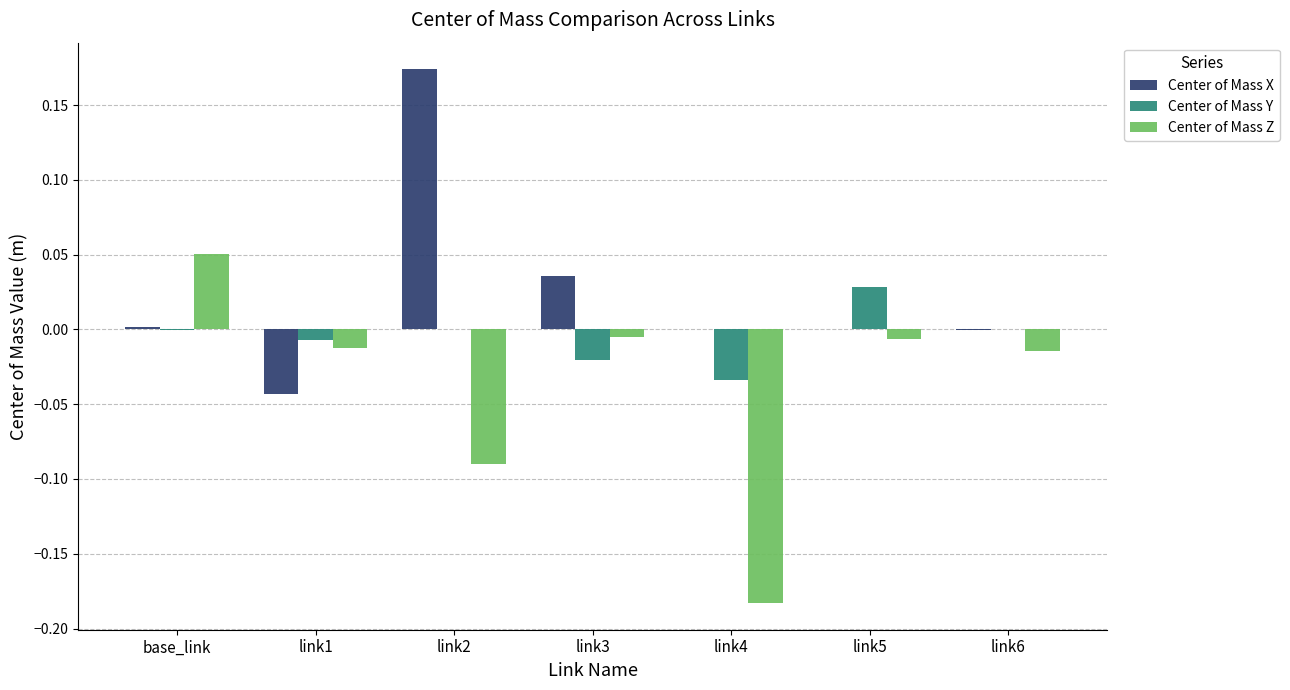

Are the bars horizontal?

No